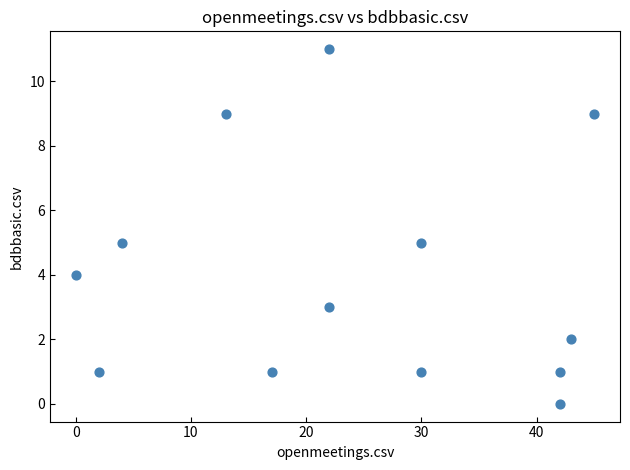

What is the range of X values (max minus min)?

45